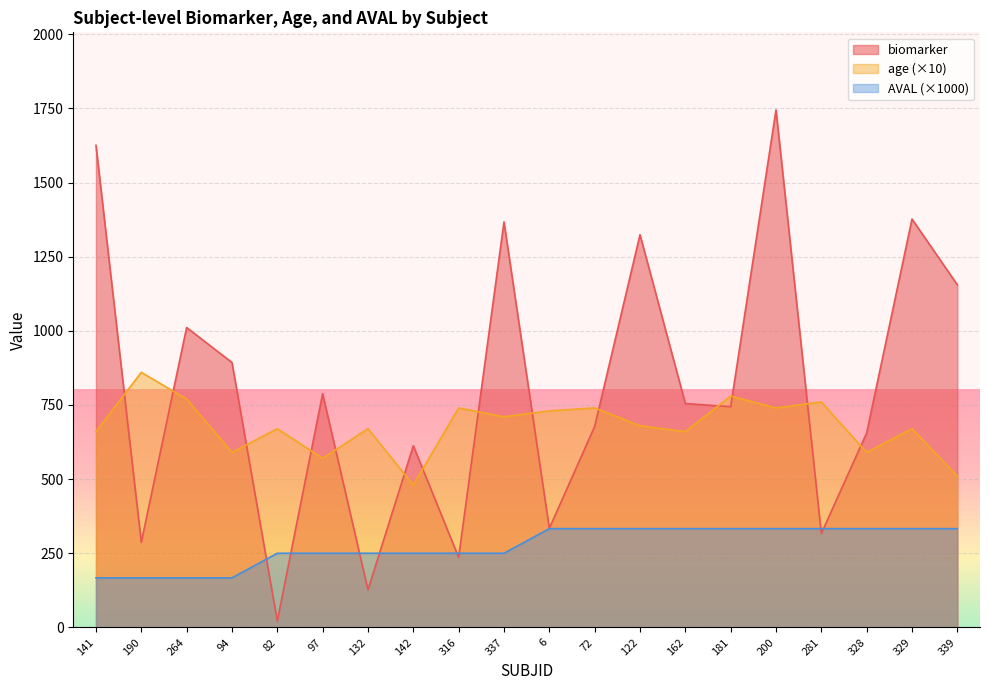

How many times do age and biomarker cross each other?

14